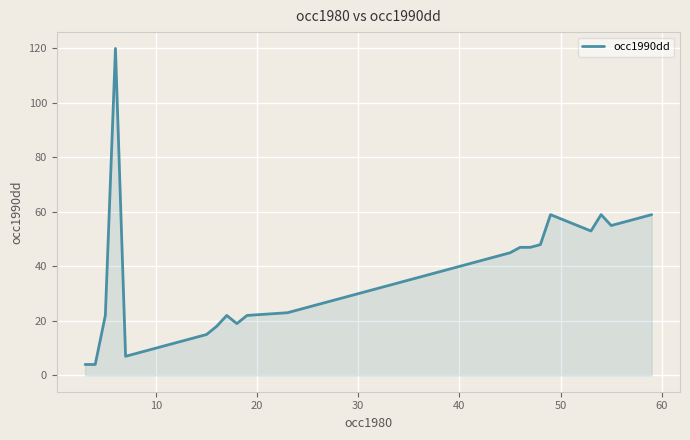

What is the difference between the maximum and minimum values?

116